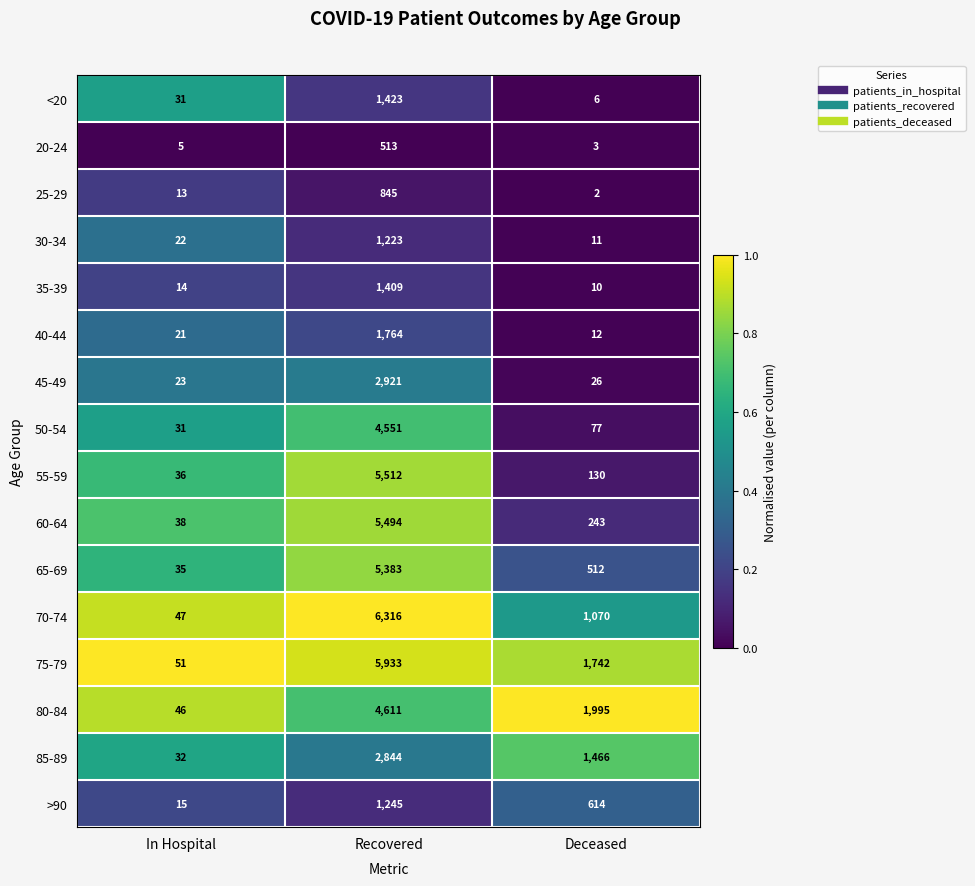

Is it true that 25-29 equals 13 at In Hospital?

True